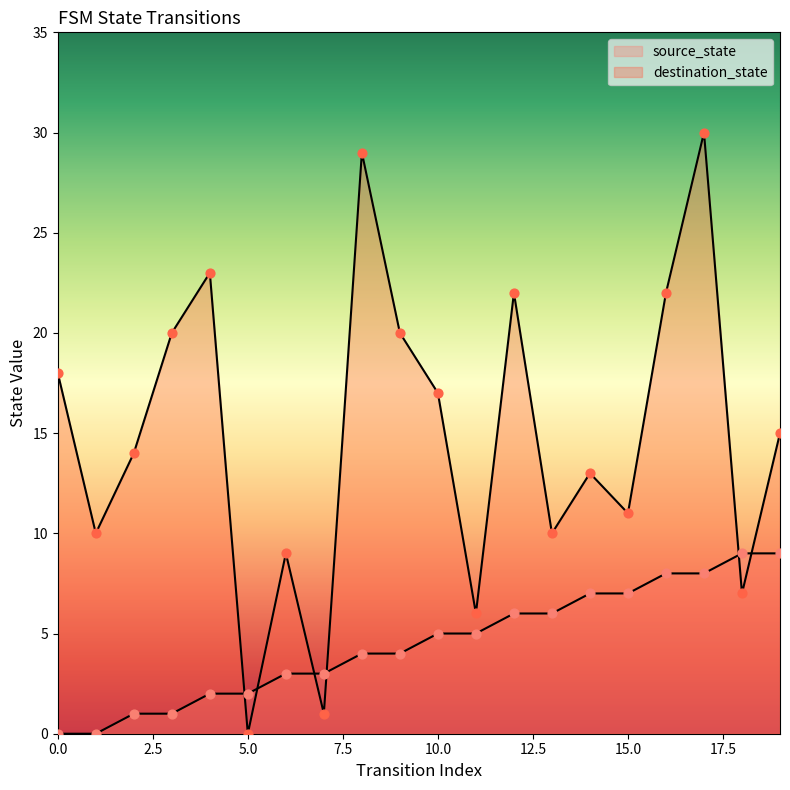

Which series reaches the maximum Y coordinate?

destination_state